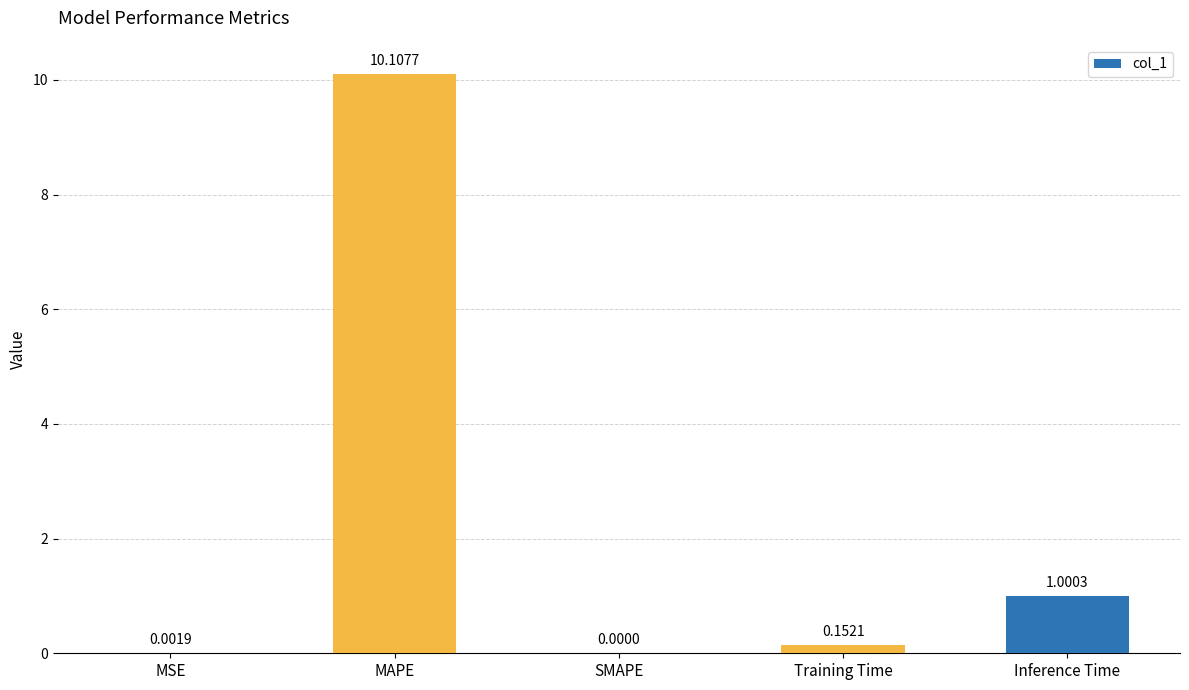

What is the sum of all values?

11.3